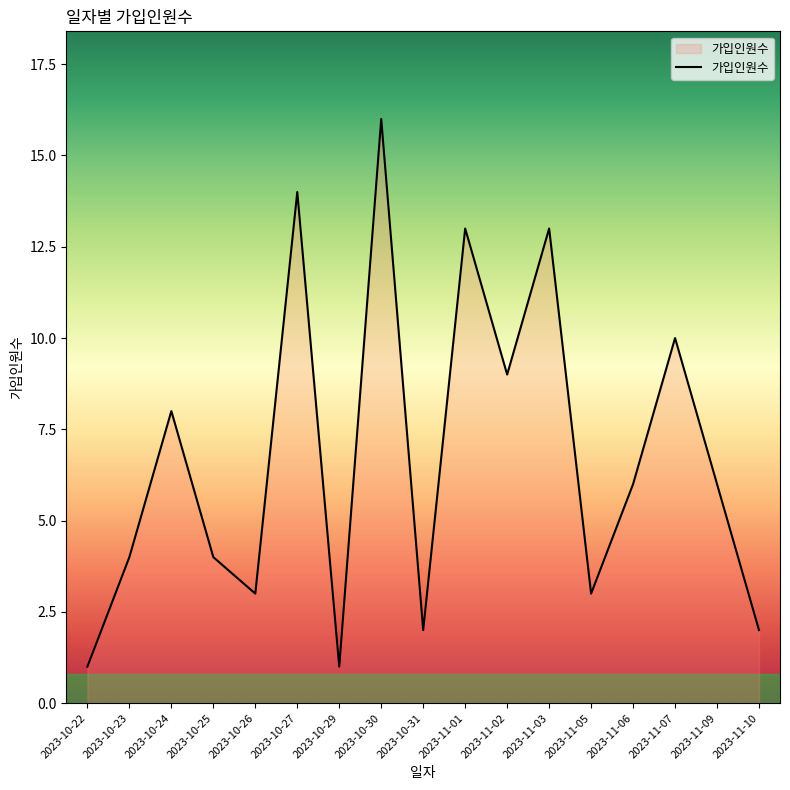

How many values are below 6?

8